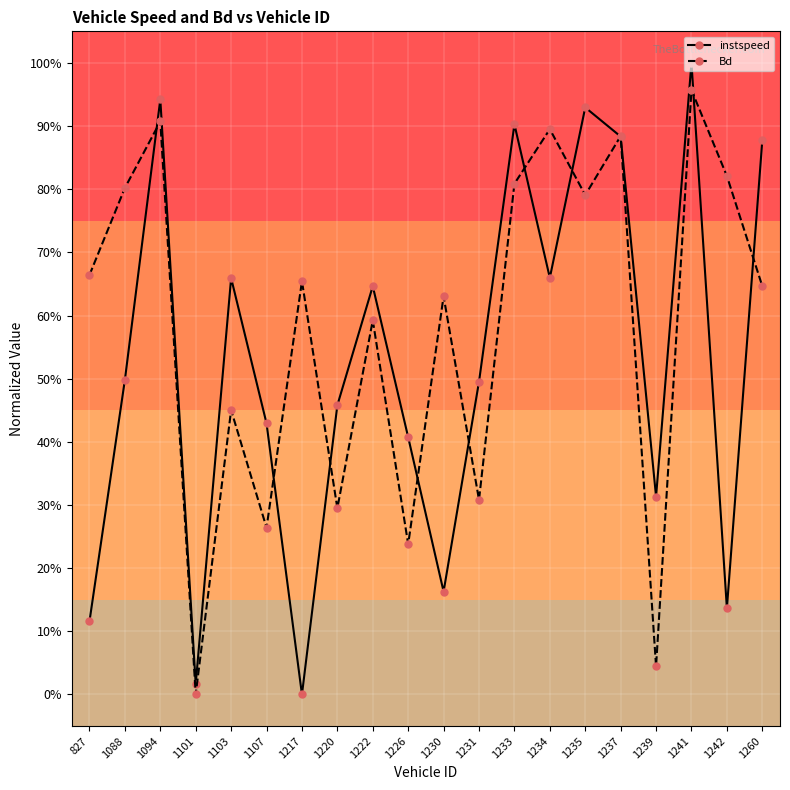

Between which two adjacent categories do Bd and instspeed first intersect?

1088 and 1094